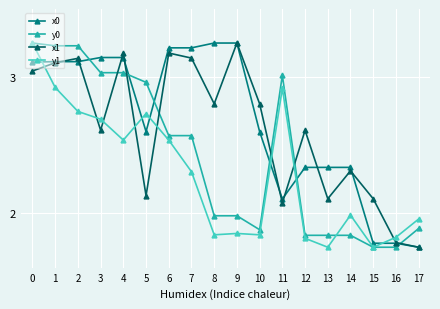

What is the sum of the x0 values at 12 and 17?

4.1